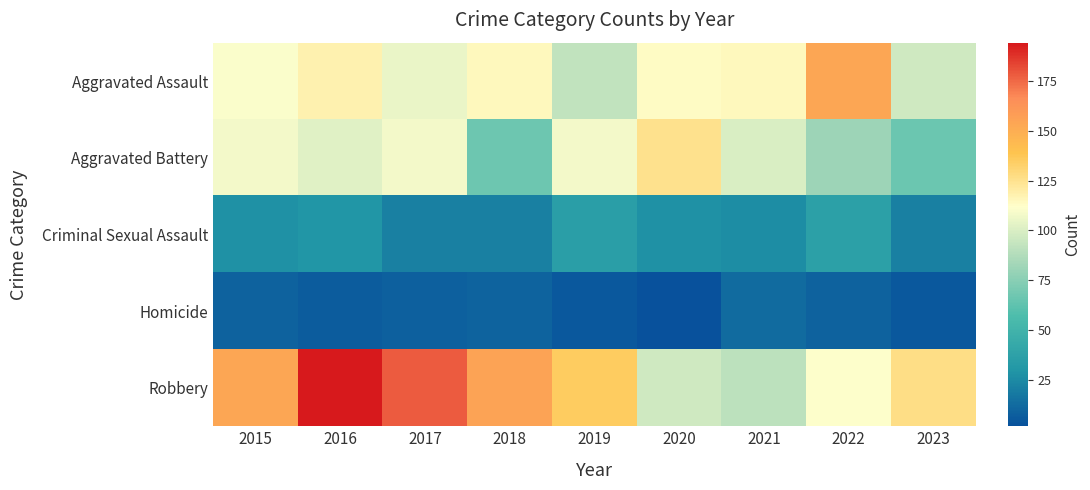

Reading right to left, list all the values displayed in this chart.

Aggravated Assault: 2023=97	2022=154	2021=115	2020=113	2019=92	2018=115	2017=105	2016=118	2015=110
Aggravated Battery: 2023=66	2022=81	2021=100	2020=125	2019=108	2018=67	2017=108	2016=102	2015=108
Criminal Sexual Assault: 2023=21	2022=37	2021=26	2020=28	2019=35	2018=21	2017=21	2016=30	2015=28
Homicide: 2023=5	2022=9	2021=13	2020=2	2019=5	2018=10	2017=8	2016=7	2015=9
Robbery: 2023=127	2022=111	2021=91	2020=97	2019=135	2018=155	2017=178	2016=194	2015=154